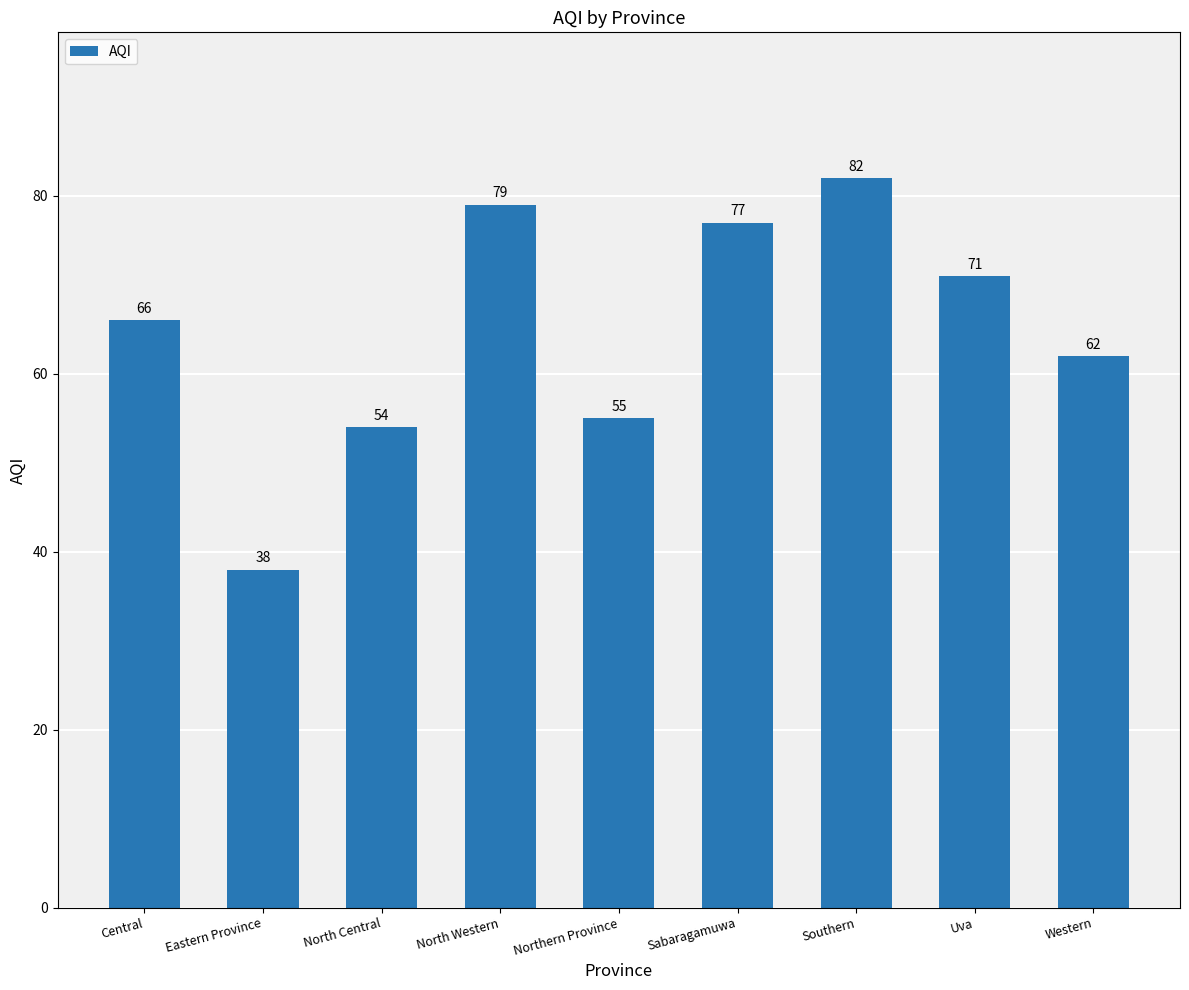

Is it true that the value at Eastern Province is 38?

True